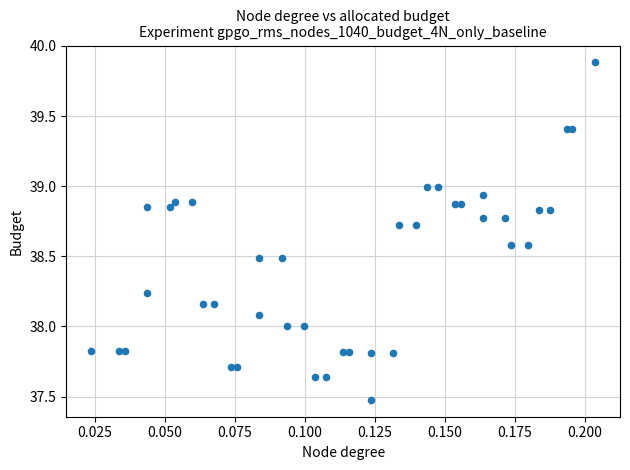

What is the range of Y values (max minus min)?

2.4